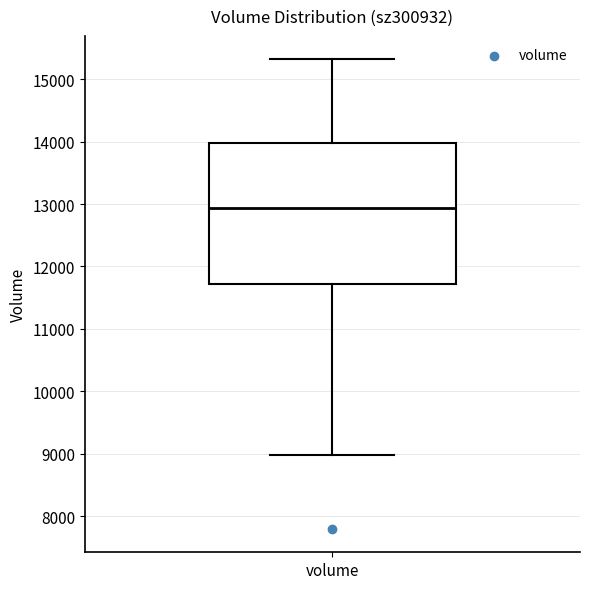

Read this box plot against the y-axis: the position of the median line, the range covered by the box, and the ends of both whiskers. The values are not printed on the chart, so give them approximately, as read against the axis.

median 12900, box 11700 to 14000, whiskers 9000 to 15300